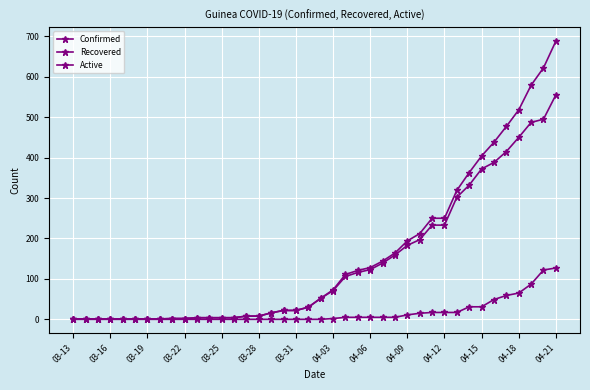

What is the difference between the maximum and minimum values in the Recovered series?

127